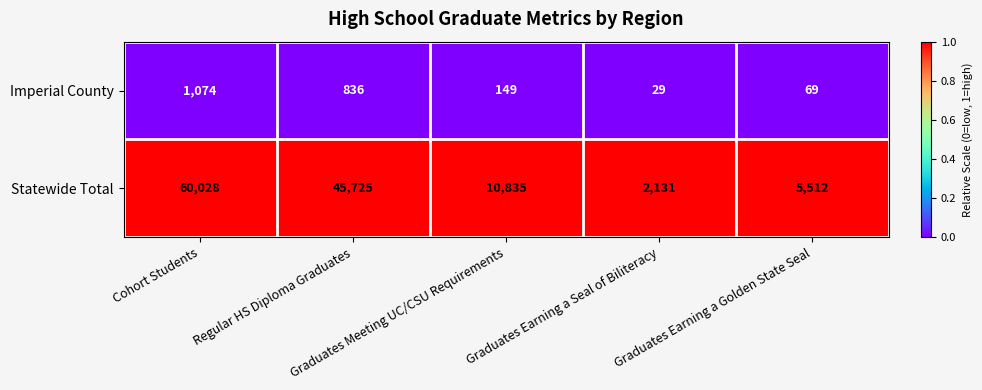

What is the difference between the second highest and minimum values in the Imperial County series?

807